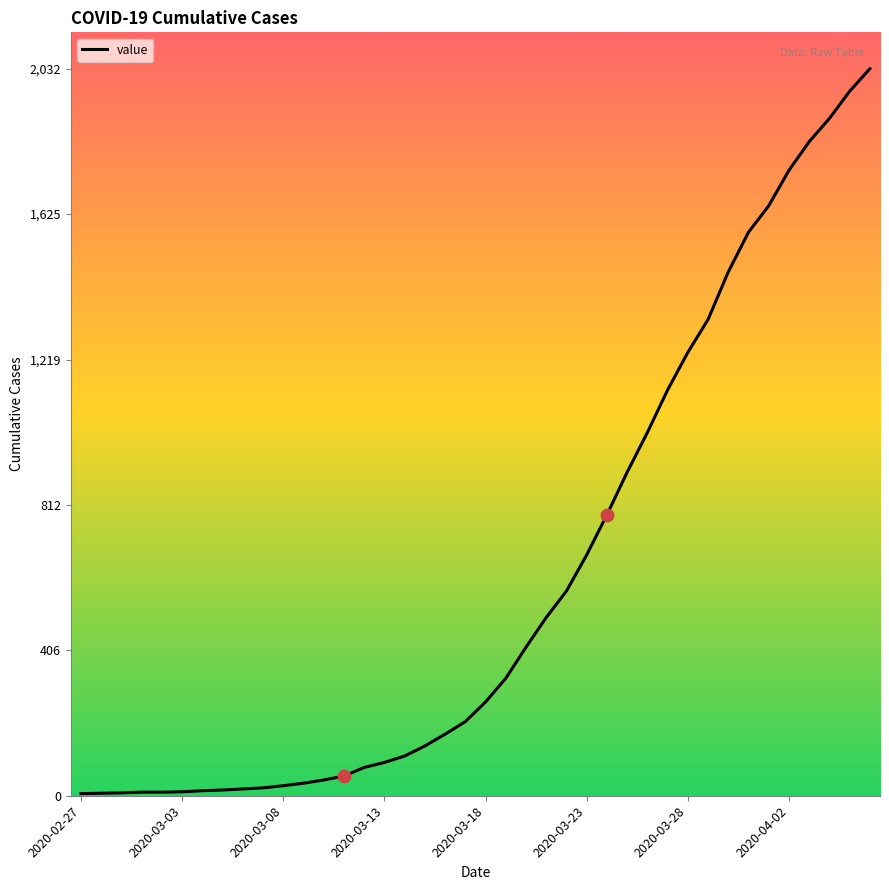

What is the difference between the maximum and minimum values?

2026